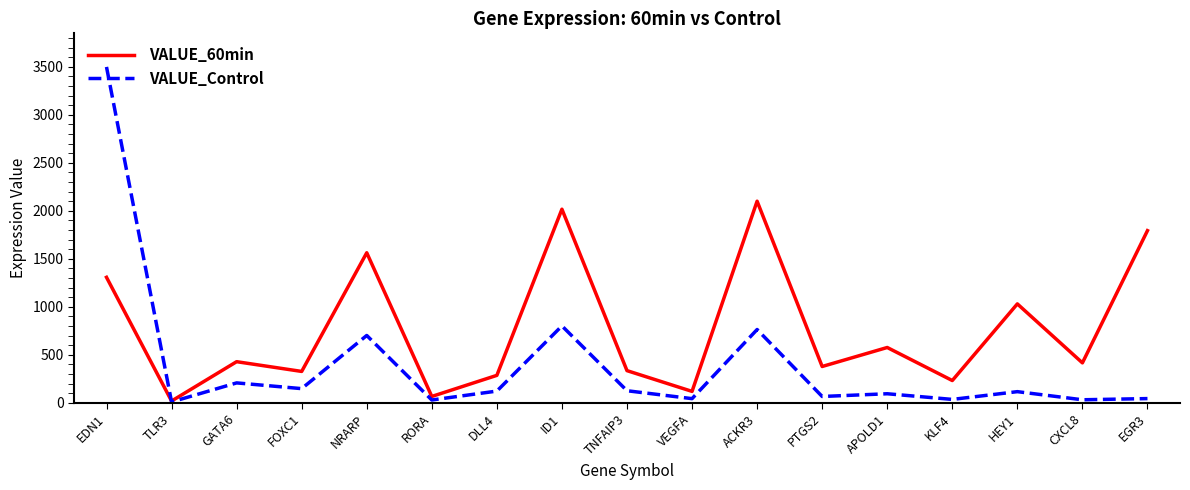

Rank the series by their maximum value, from lowest to highest.

VALUE_60min, VALUE_Control